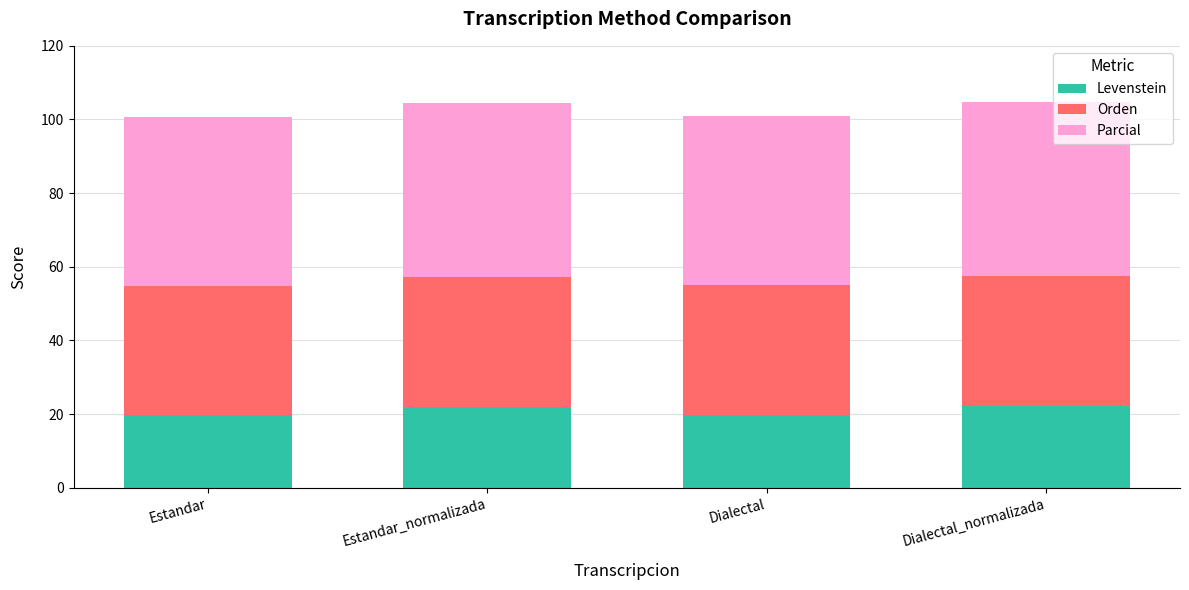

Is it true that Levenstein equals 11.5 at Dialectal_normalizada?

False